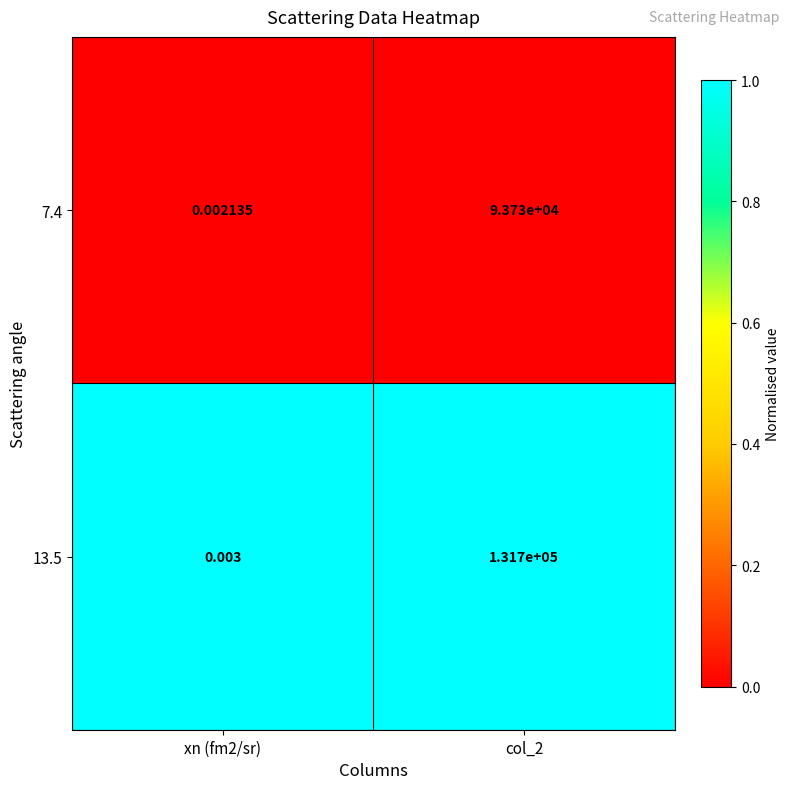

Is the value of 7.4 at col_2 greater than the value of 13.5 at col_2?

No